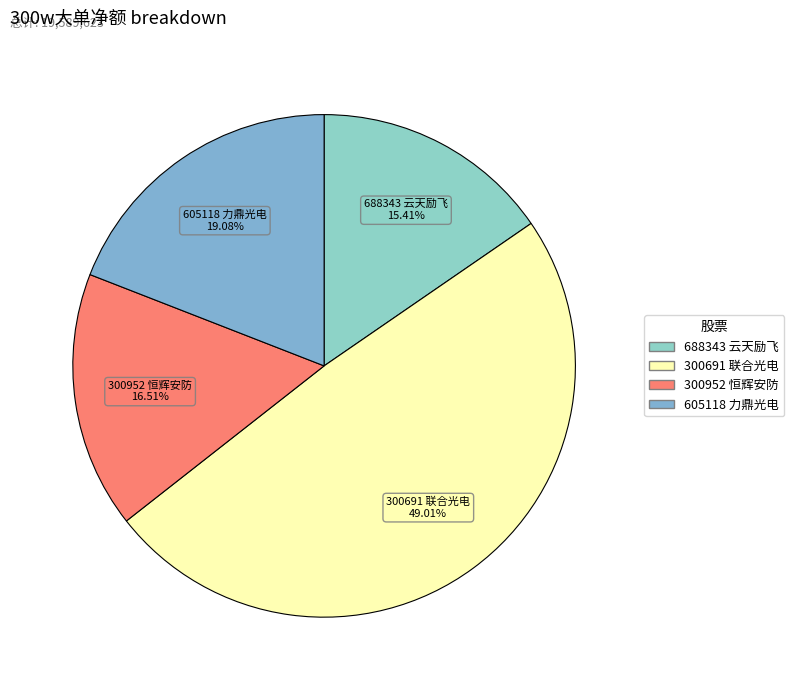

Which slice is the largest?

300691 联合光电